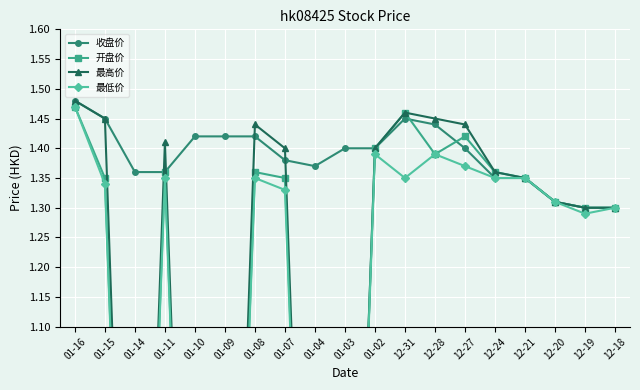

Count the 收盘价 values in the range 1 to 2.

19